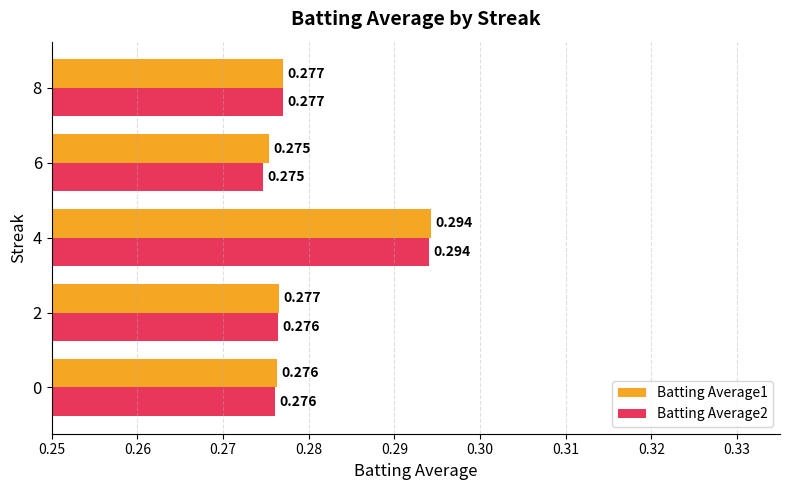

Is the value of Batting Average1 at 4 greater than the value of Batting Average2 at 2?

Yes